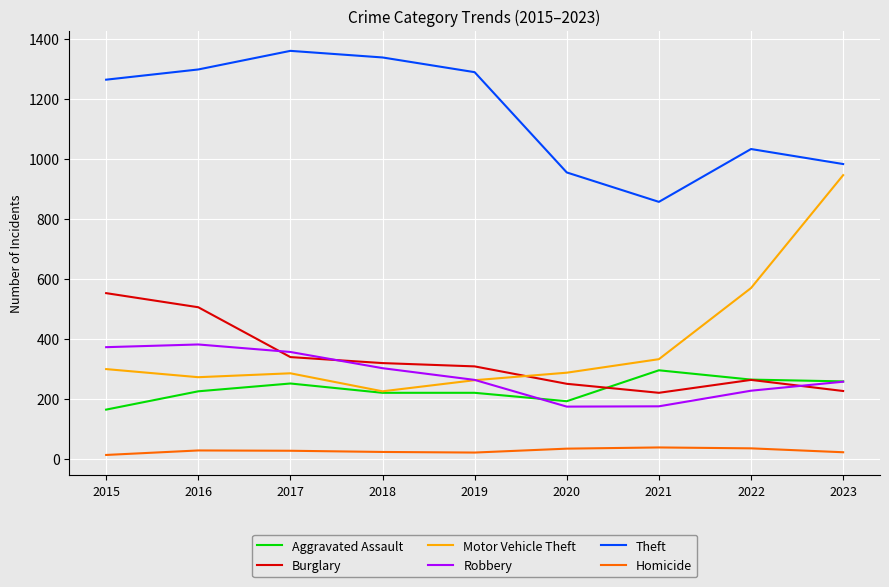

Which series has the largest total across all categories?

Theft